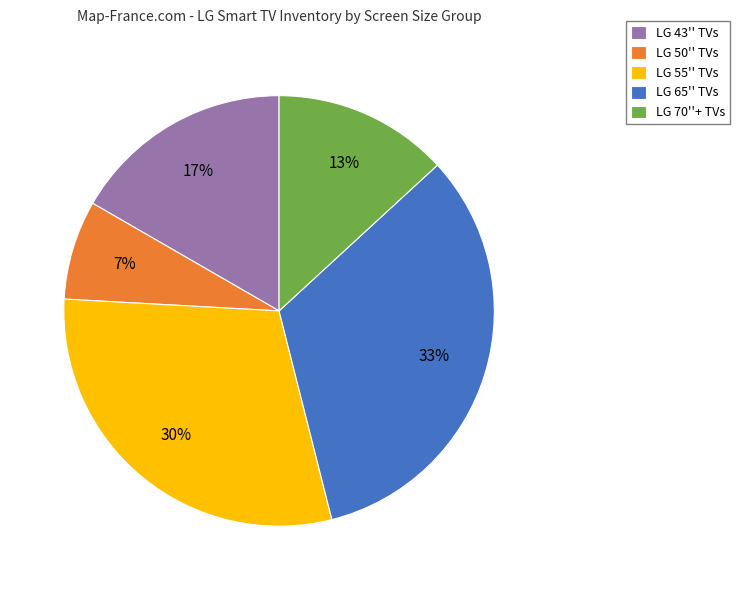

Which slice is the largest?

LG 65'' TVs